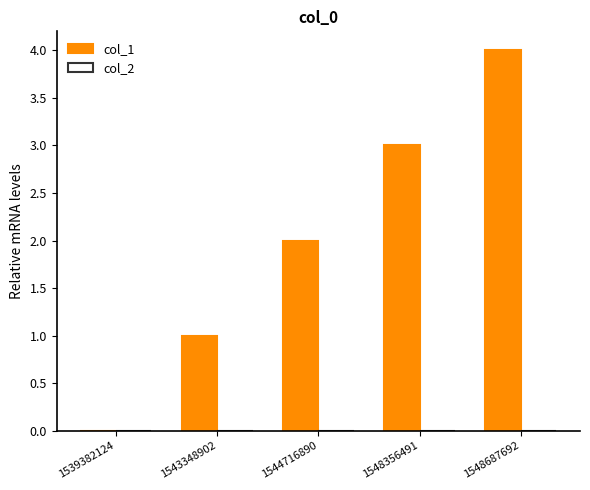

Between 1543348902 and 1544716890, which is larger?

1544716890